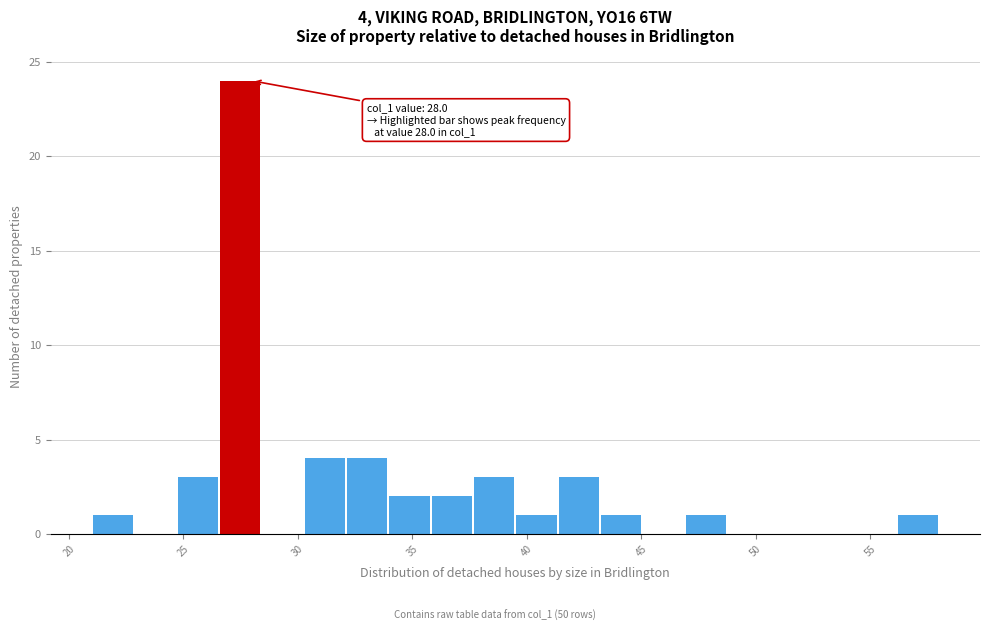

Read against the x-axis, roughly where is the centre of the tallest bar?

27.5